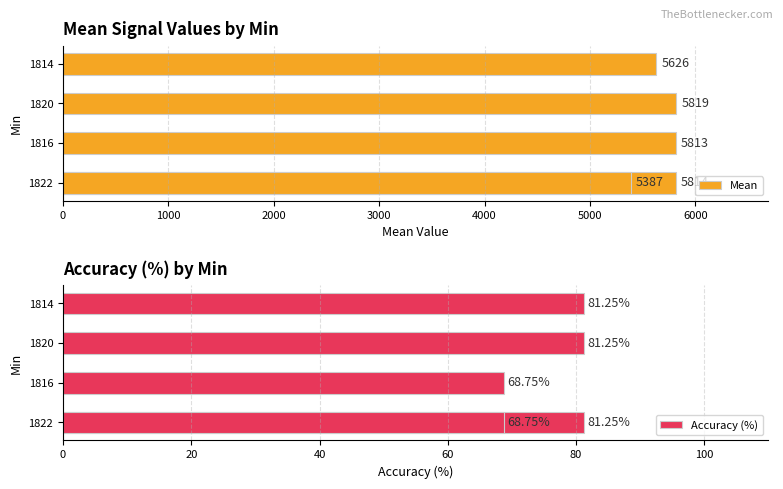

Between 1820 and 1816, which is larger?

1820